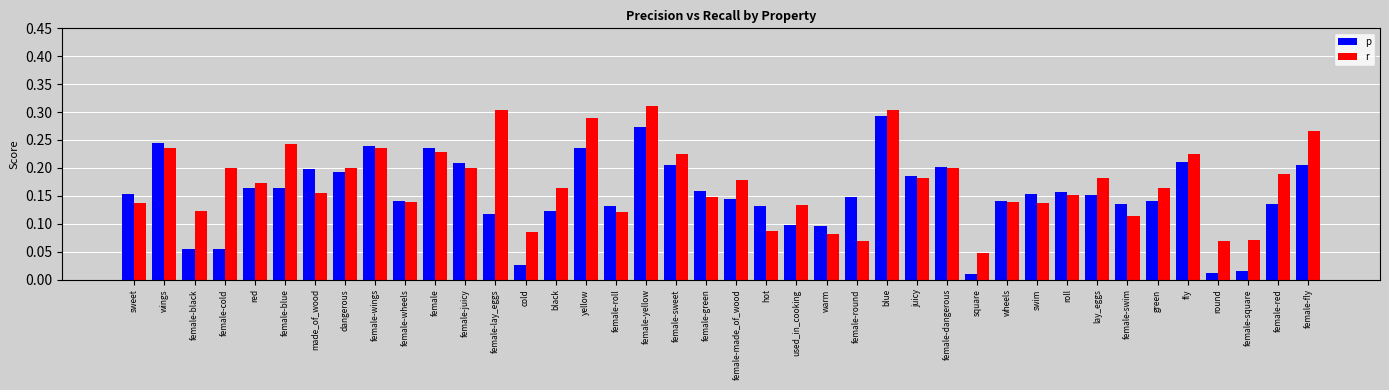

List the series in order of their peak value, lowest first.

p, r